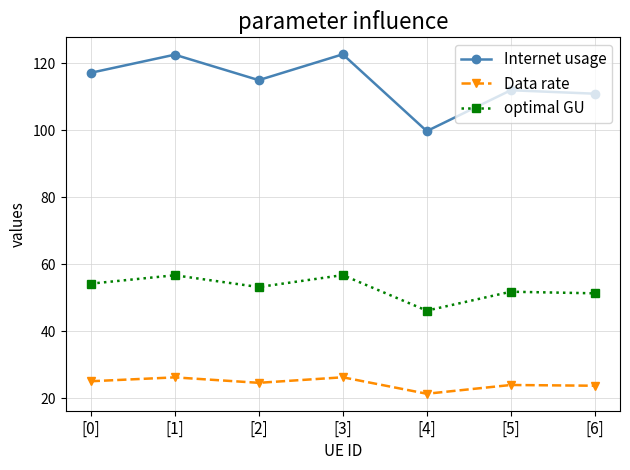

What is the minimum value for Data rate?

21.4